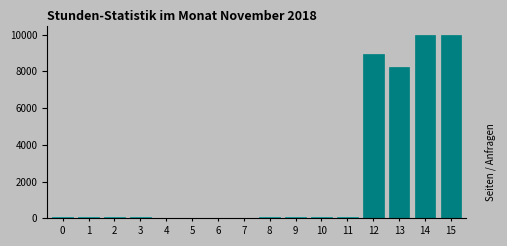

What is the sum of all values?

38010.8